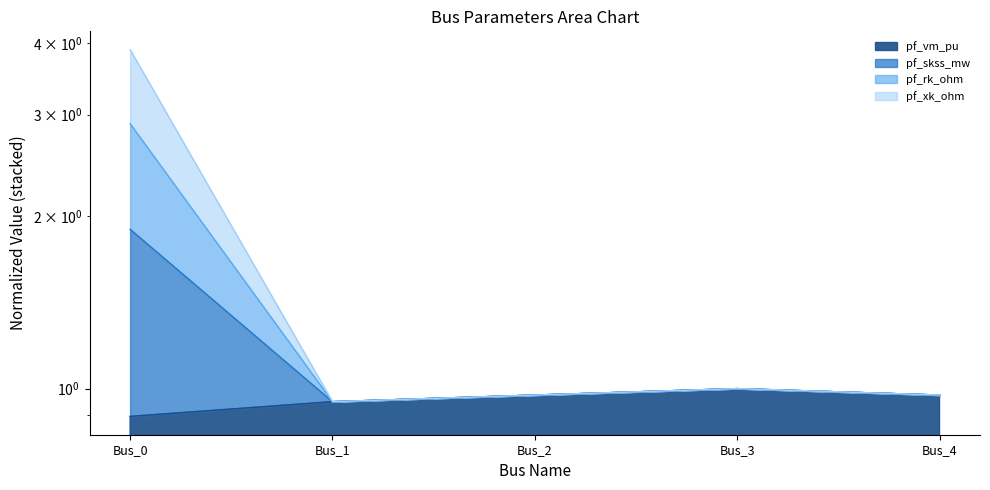

In pf_vm_pu, how many points are higher than both neighbors (excluding endpoints)?

1